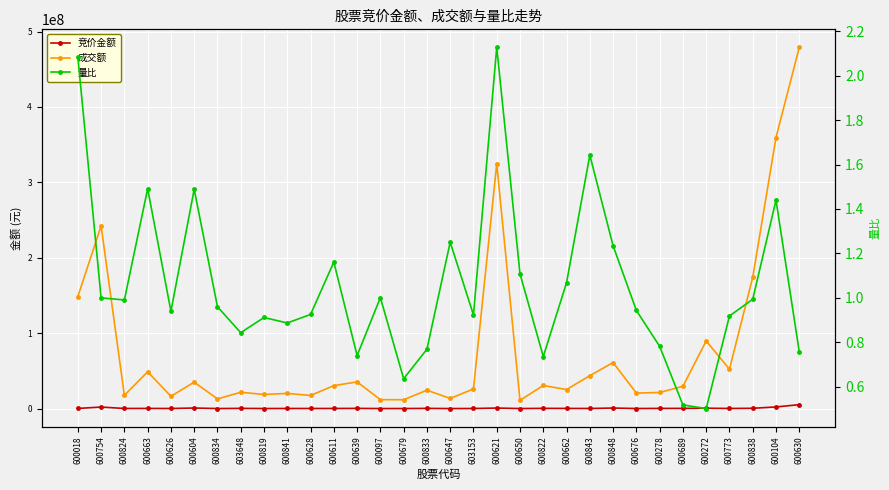

Which series has the largest total across all categories?

成交额